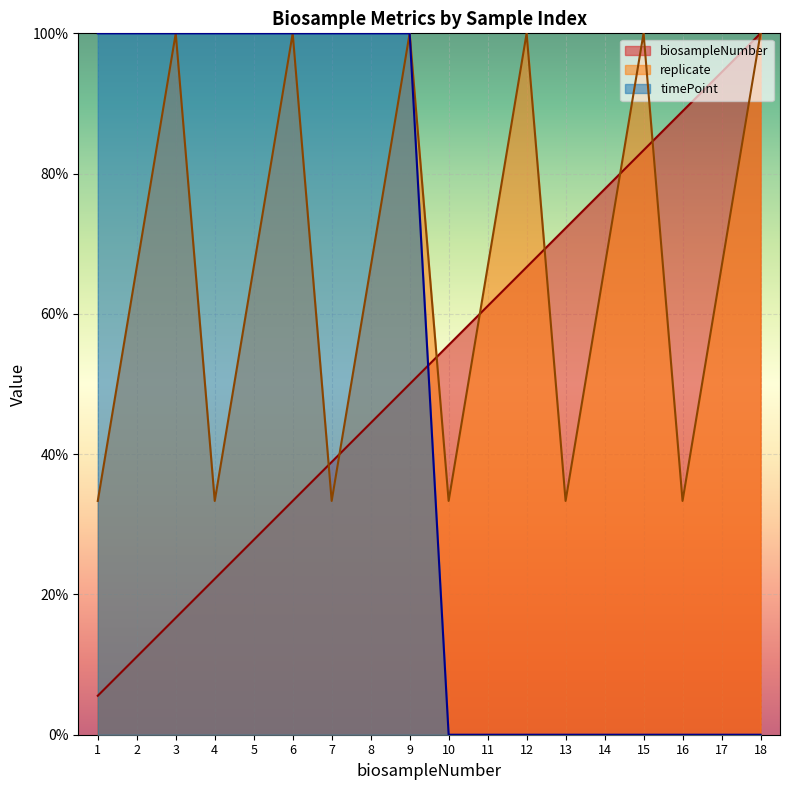

Which series has the largest range (max minus min)?

timePoint